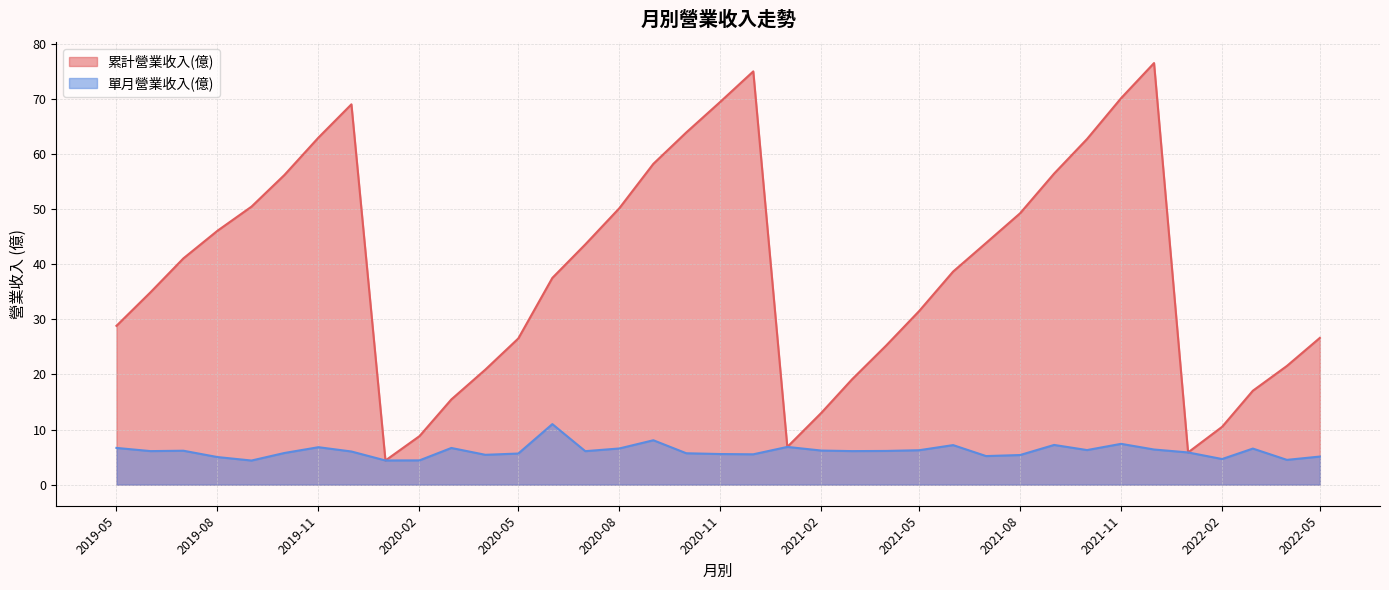

Rank the series by their maximum value, from lowest to highest.

單月營業收入(億), 累計營業收入(億)